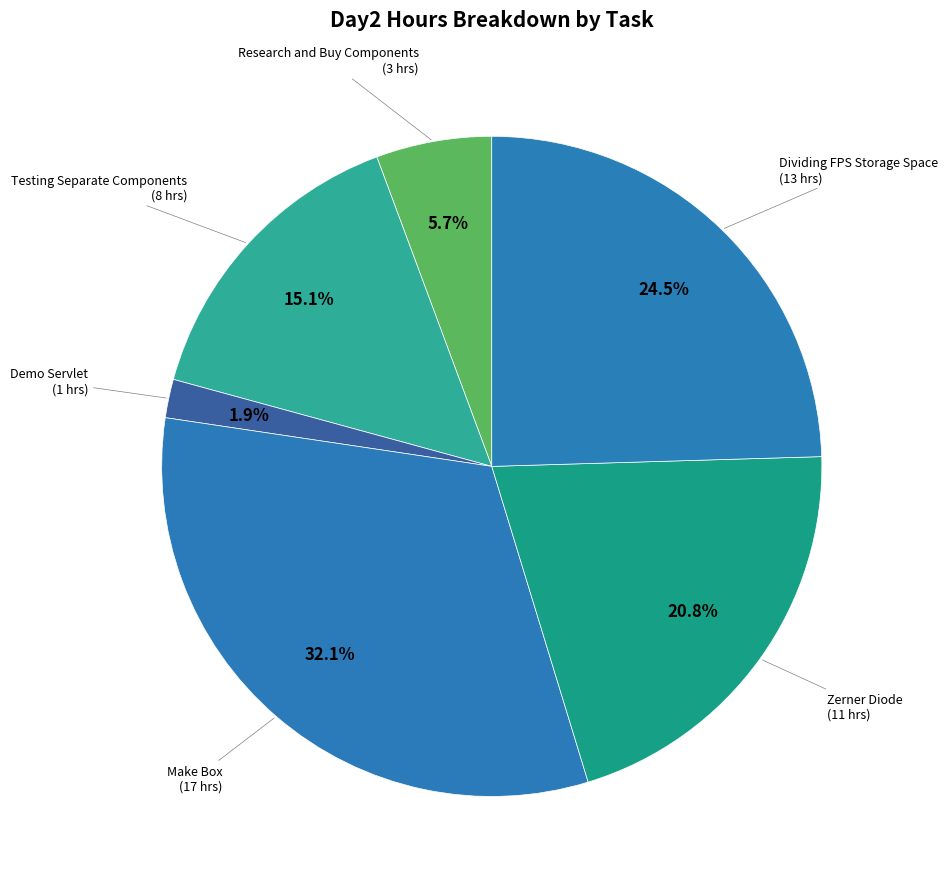

Rank the categories by value from lowest to highest.

Demo Servlet, Research and Buy Components, Testing Separate Components, Zerner Diode, Dividing FPS Storage Space, Make Box